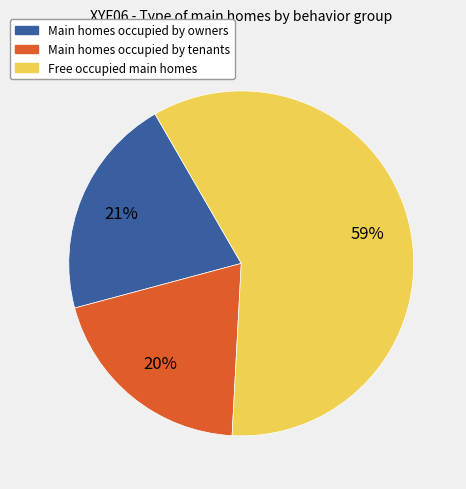

To the nearest percent, what is the difference between the largest and smallest slice percentages?

39%